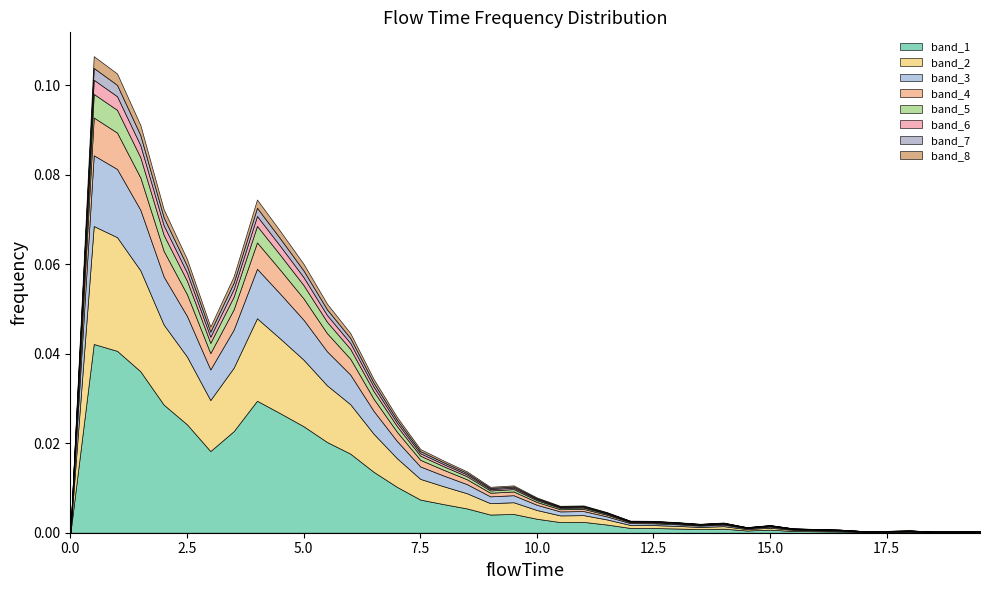

True or false: there are more than 1 points higher than both neighbors.

True